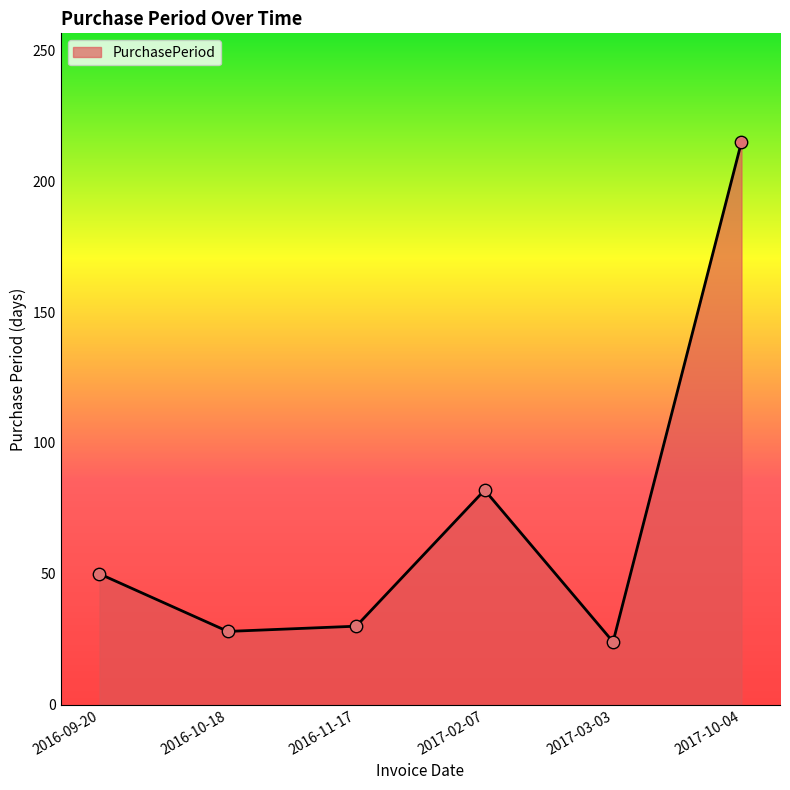

Which has a higher value, 2017-03-03 or 2016-10-18?

2016-10-18